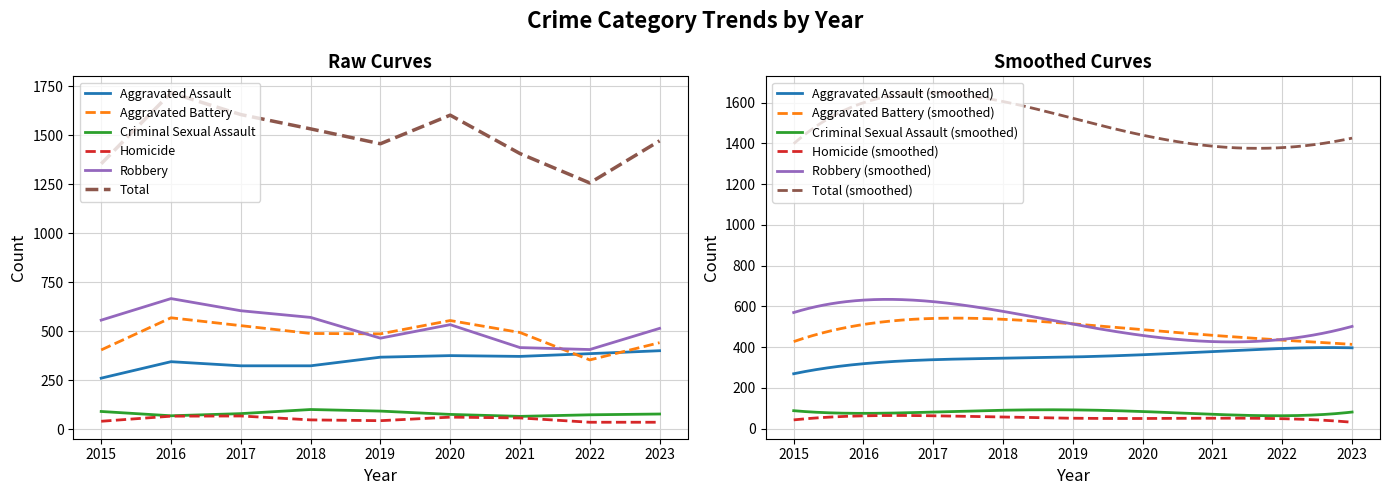

Which series changed the most between 2015 and 2020?

Total